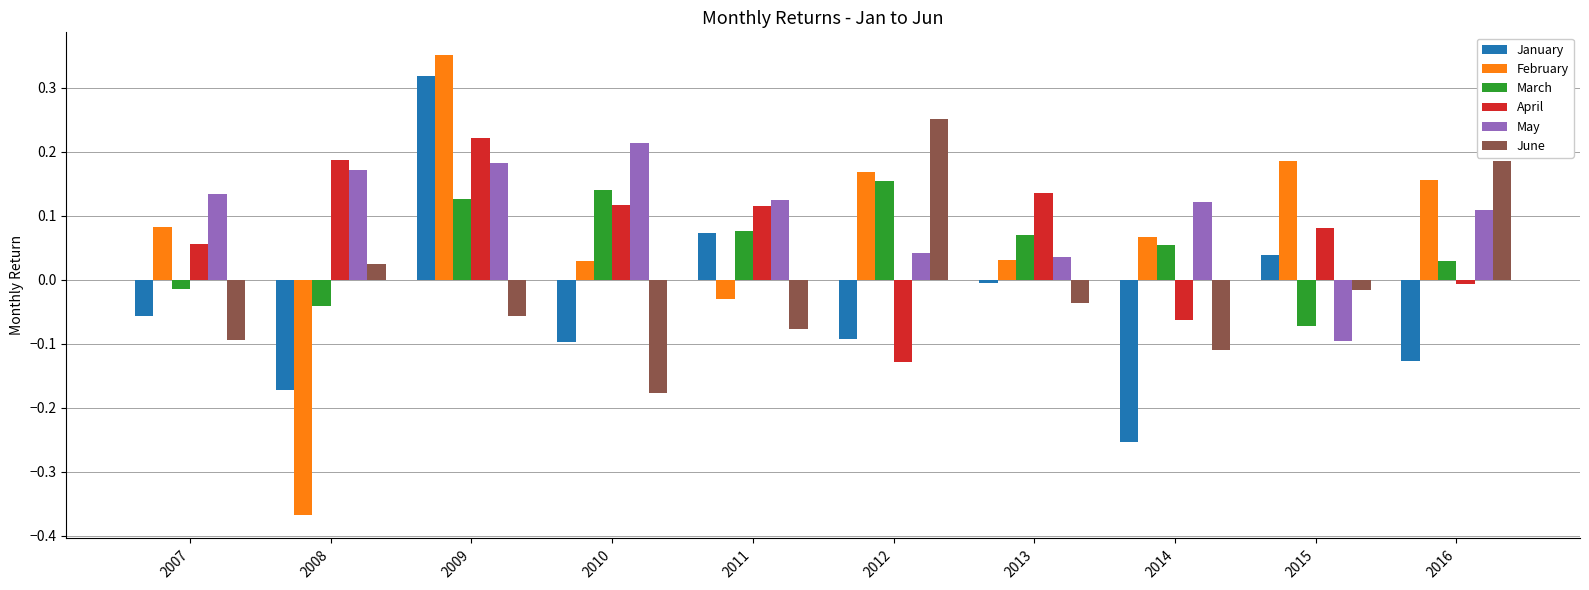

Does the chart contain stacked bars?

No